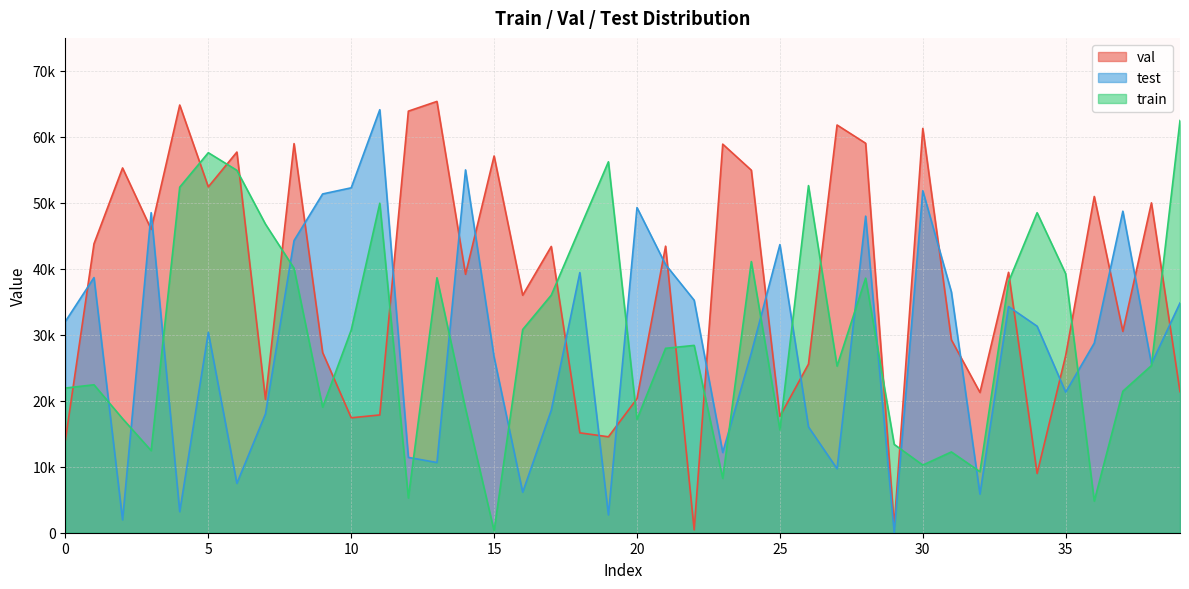

In test, how many points are lower than both neighbors (excluding endpoints)?

12